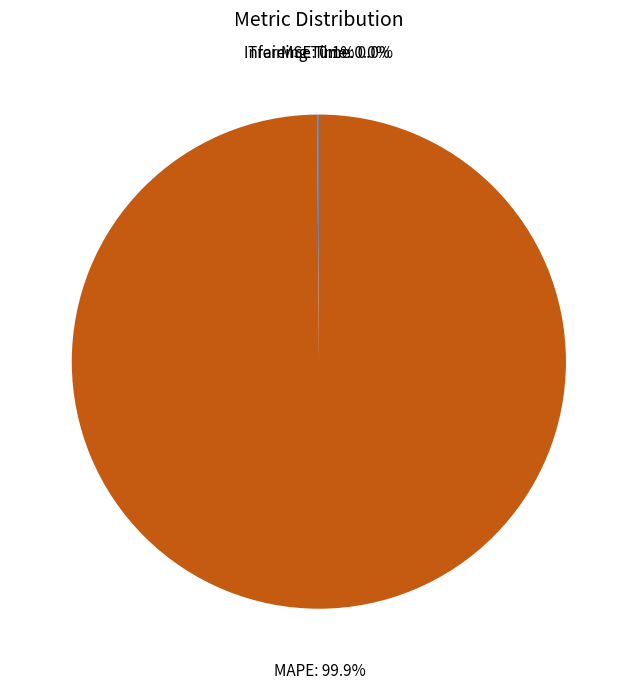

Which category accounts for the majority?

MAPE